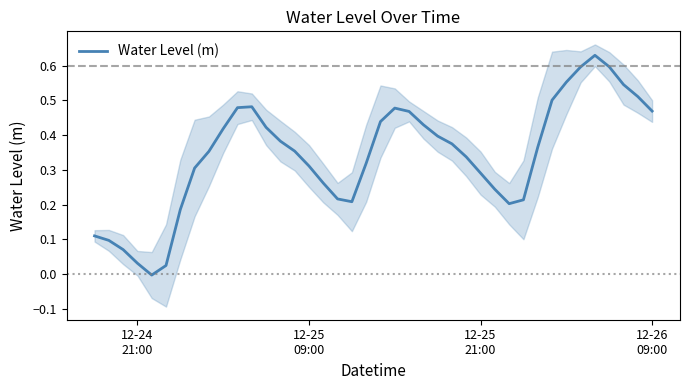

How many interior local valleys (lower than both neighbors) does the data have?

3